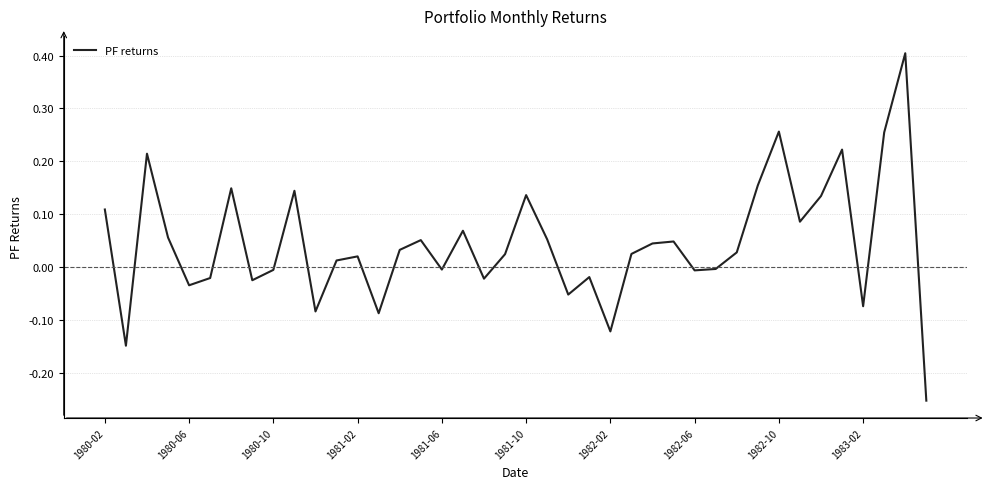

How many values are above zero?

24